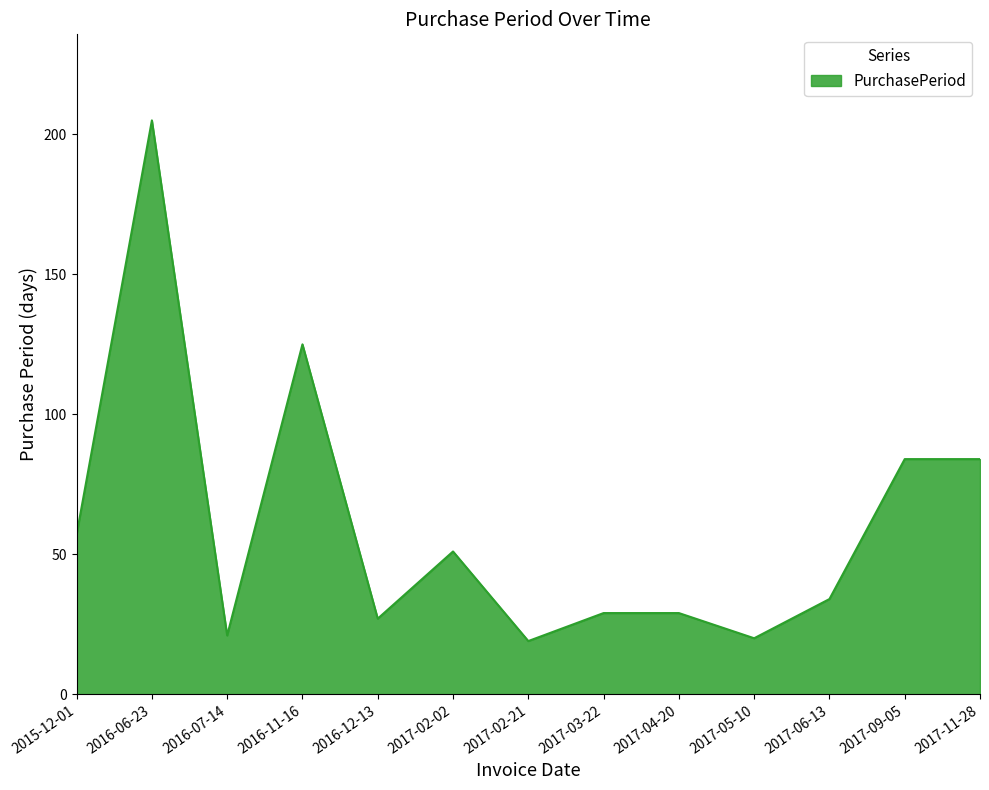

What is the greatest value displayed?

205